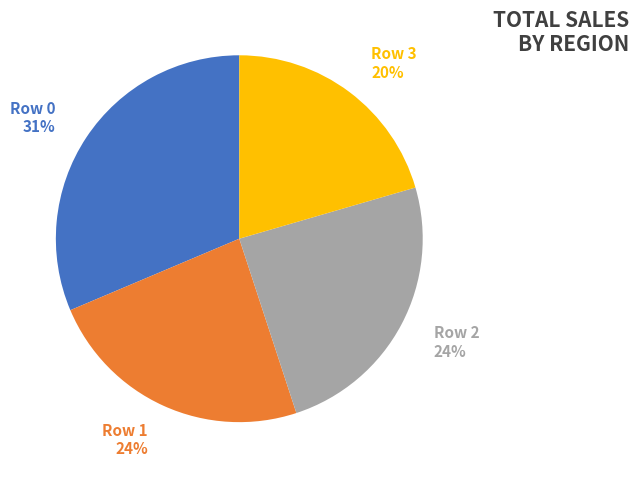

Count the number of slices in the pie.

4